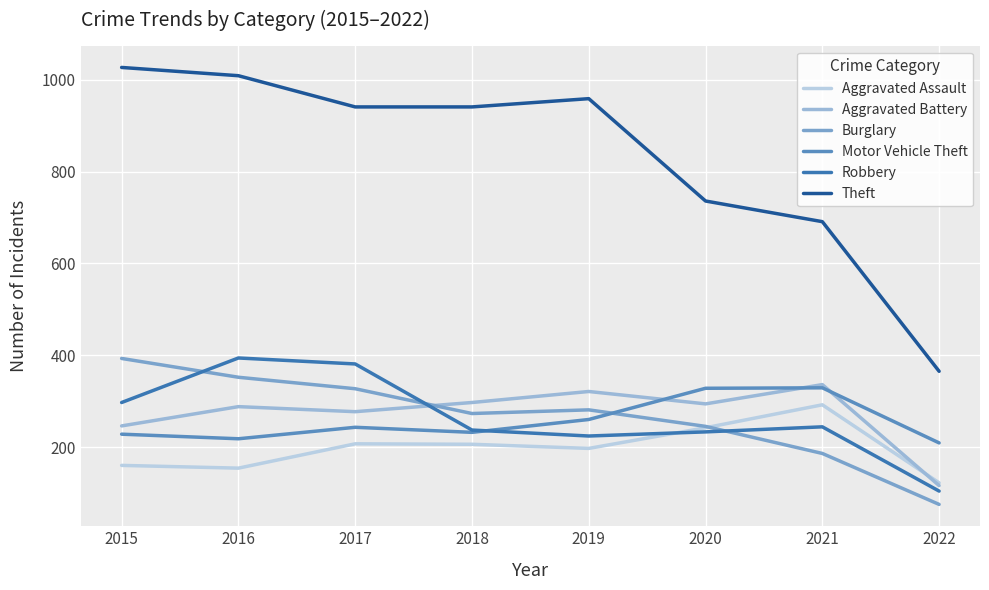

At which category is the sum across all series the highest?

2016